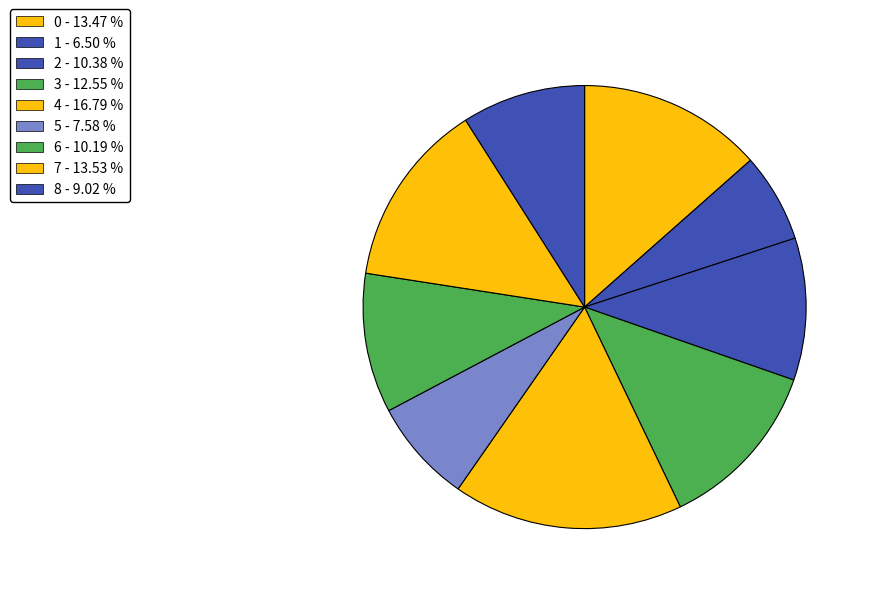

What percentage is the 8 slice, to the nearest percent?

9%